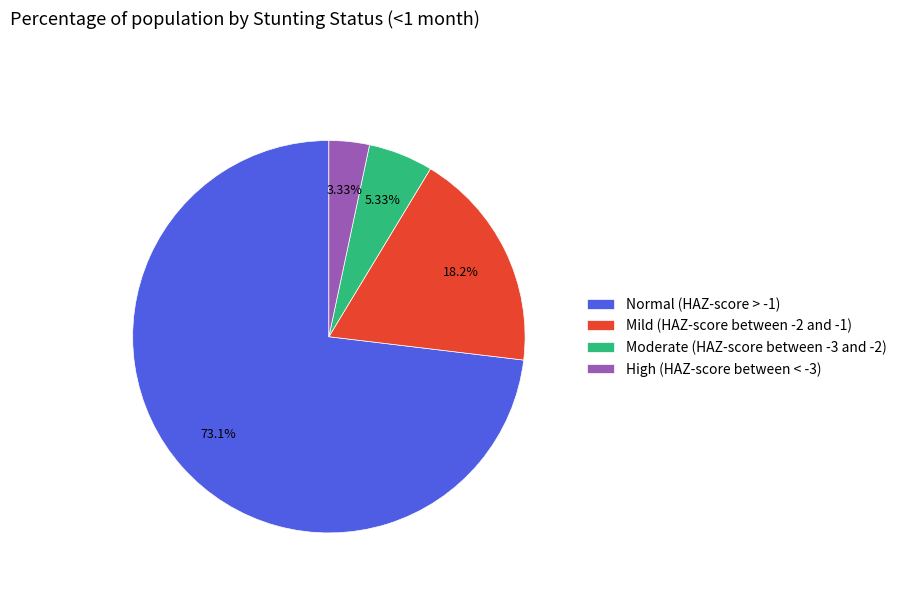

Which category has the biggest portion of the pie?

Normal (HAZ-score > -1)